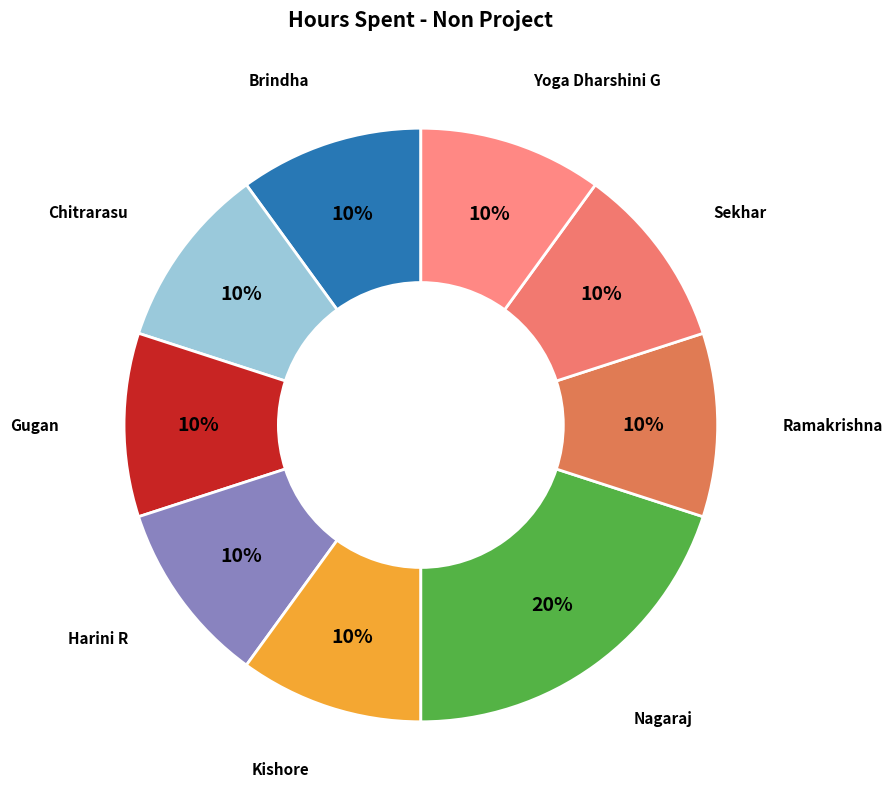

How many slices are in this pie chart?

9